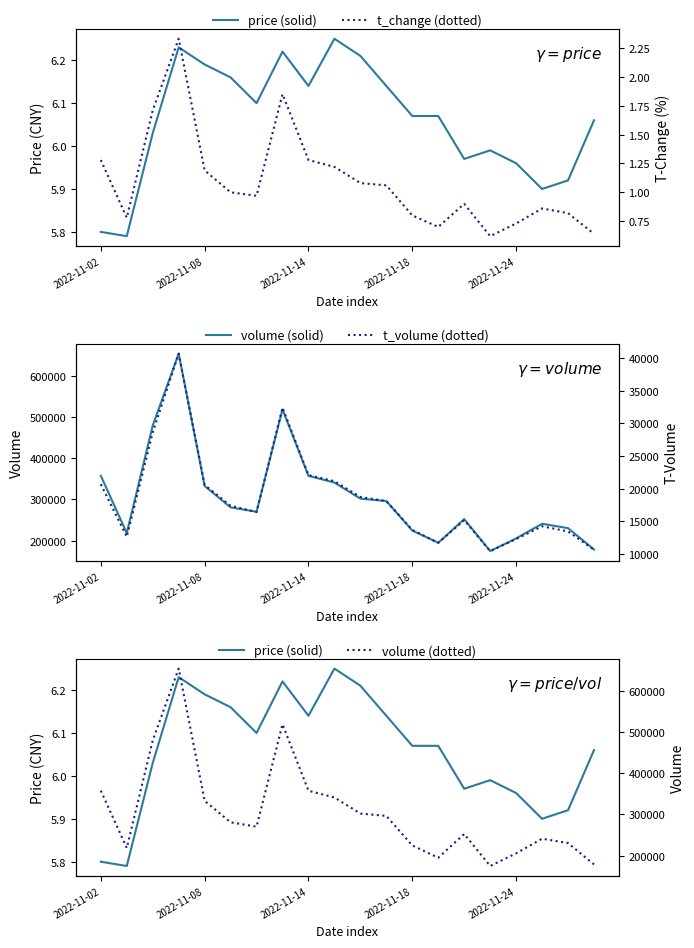

What is the label of the 13th point from the right?

7